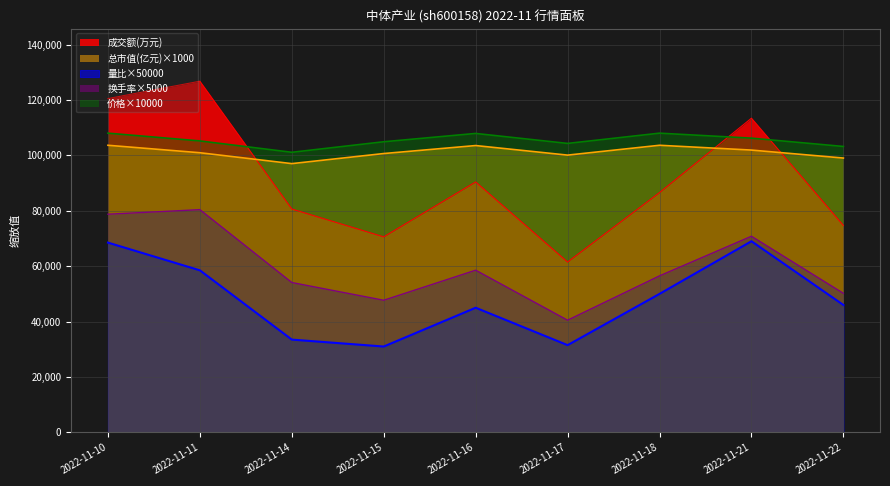

True or false: 换手率 and 量比 intersect in this chart.

False